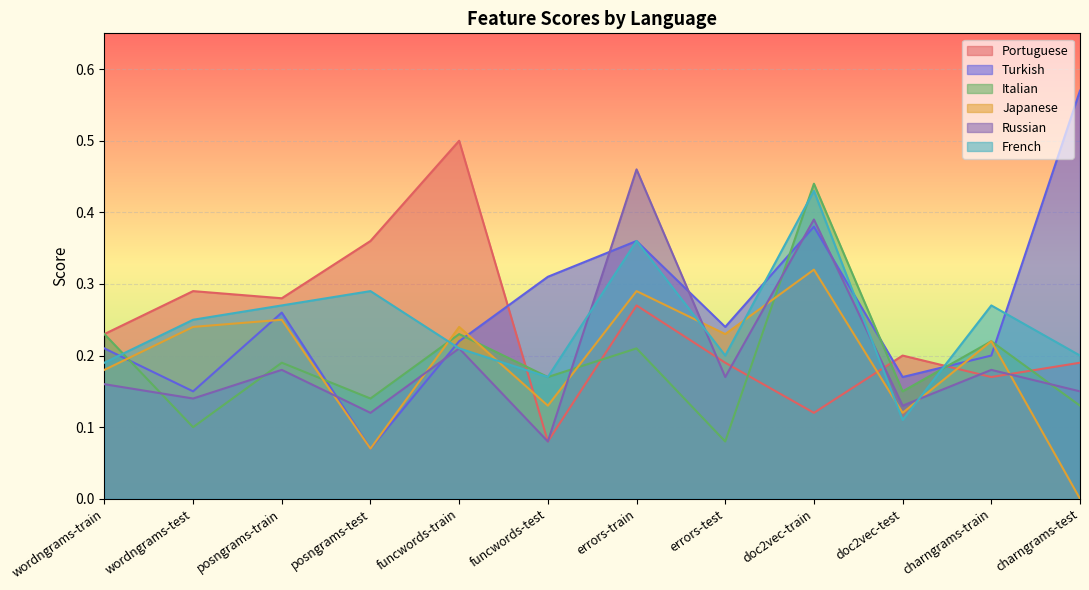

Which has a higher value, errors-train or posngrams-test?

posngrams-test